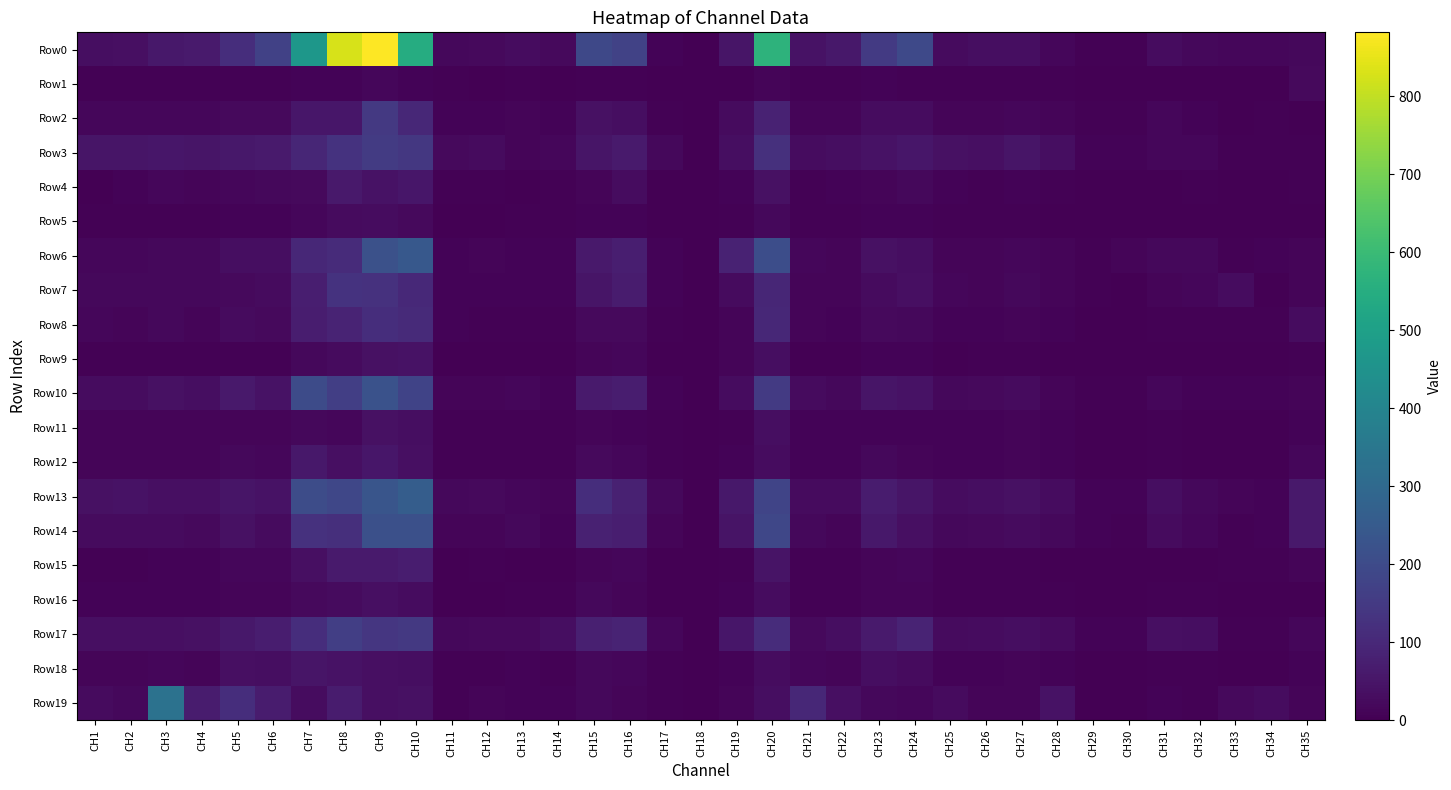

Reading left to right, transcribe all the data shown in this chart.

Row0: CH1=34.2	CH2=35.1	CH3=55.8	CH4=62.5	CH5=116.5	CH6=170.6	CH7=467.9	CH8=828.2	CH9=882.1	CH10=545.3	CH11=18.4	CH12=22.6	CH13=30.1	CH14=22.9	CH15=192.8	CH16=174.4	CH17=8.8	CH18=0.0	CH19=51.2	CH20=571.6	CH21=44.1	CH22=56.4	CH23=151.5	CH24=195.8	CH25=25.4	CH26=33.5	CH27=32.7	CH28=15.5	CH29=5.6	CH30=5.4	CH31=28.9	CH32=17.6	CH33=14.6	CH34=15.7	CH35=18.3
Row1: CH1=5.3	CH2=4.8	CH3=5.5	CH4=4.9	CH5=5.9	CH6=4.6	CH7=8.9	CH8=7.7	CH9=14.6	CH10=9.5	CH11=3.5	CH12=3.1	CH13=4.7	CH14=2.7	CH15=6.8	CH16=4.1	CH17=2.3	CH18=0.0	CH19=3.2	CH20=10.5	CH21=4.2	CH22=3.5	CH23=7.5	CH24=4.2	CH25=4.9	CH26=4.2	CH27=5.1	CH28=3.7	CH29=2.0	CH30=1.3	CH31=2.9	CH32=1.6	CH33=1.5	CH34=1.8	CH35=21.0
Row2: CH1=15.1	CH2=15.6	CH3=16.9	CH4=16.4	CH5=22.0	CH6=23.0	CH7=53.8	CH8=53.2	CH9=145.6	CH10=99.2	CH11=8.9	CH12=7.8	CH13=10.4	CH14=9.0	CH15=40.2	CH16=32.5	CH17=6.3	CH18=0.0	CH19=24.1	CH20=84.9	CH21=12.3	CH22=10.7	CH23=29.7	CH24=28.7	CH25=13.2	CH26=13.2	CH27=15.1	CH28=10.9	CH29=3.6	CH30=3.7	CH31=14.5	CH32=8.4	CH33=2.3	CH34=3.6	CH35=0.4
Row3: CH1=49.4	CH2=49.2	CH3=52.0	CH4=50.9	CH5=56.6	CH6=62.3	CH7=96.2	CH8=127.9	CH9=153.1	CH10=142.1	CH11=23.2	CH12=24.3	CH13=12.0	CH14=15.8	CH15=49.9	CH16=63.8	CH17=17.3	CH18=0.0	CH19=32.0	CH20=121.3	CH21=30.4	CH22=32.8	CH23=44.4	CH24=55.1	CH25=38.3	CH26=36.4	CH27=48.9	CH28=33.1	CH29=9.9	CH30=9.2	CH31=14.4	CH32=14.3	CH33=5.0	CH34=6.1	CH35=3.9
Row4: CH1=0.0	CH2=9.2	CH3=13.8	CH4=10.6	CH5=14.9	CH6=17.8	CH7=23.9	CH8=61.8	CH9=43.0	CH10=55.1	CH11=4.5	CH12=4.3	CH13=3.1	CH14=4.4	CH15=13.1	CH16=29.3	CH17=2.9	CH18=0.0	CH19=9.6	CH20=40.8	CH21=6.6	CH22=7.1	CH23=10.5	CH24=19.6	CH25=7.2	CH26=6.2	CH27=8.8	CH28=4.9	CH29=1.7	CH30=1.3	CH31=2.9	CH32=4.4	CH33=2.9	CH34=2.6	CH35=4.0
Row5: CH1=5.7	CH2=5.3	CH3=6.4	CH4=5.0	CH5=7.2	CH6=7.4	CH7=14.8	CH8=25.7	CH9=30.1	CH10=21.3	CH11=3.1	CH12=2.9	CH13=5.7	CH14=4.5	CH15=9.2	CH16=9.9	CH17=2.2	CH18=0.0	CH19=4.6	CH20=20.1	CH21=4.7	CH22=4.8	CH23=7.2	CH24=9.7	CH25=4.3	CH26=3.8	CH27=5.4	CH28=3.2	CH29=1.7	CH30=1.3	CH31=3.2	CH32=2.3	CH33=1.2	CH34=1.1	CH35=2.8
Row6: CH1=15.3	CH2=15.3	CH3=19.7	CH4=19.2	CH5=34.4	CH6=31.7	CH7=97.7	CH8=109.4	CH9=217.6	CH10=243.6	CH11=9.9	CH12=10.9	CH13=8.7	CH14=7.1	CH15=61.7	CH16=73.7	CH17=8.3	CH18=0.0	CH19=84.6	CH20=207.7	CH21=15.7	CH22=13.3	CH23=38.0	CH24=33.7	CH25=12.6	CH26=13.4	CH27=14.9	CH28=10.5	CH29=6.7	CH30=10.4	CH31=19.1	CH32=17.9	CH33=5.7	CH34=9.3	CH35=13.4
Row7: CH1=18.4	CH2=17.5	CH3=18.3	CH4=17.2	CH5=22.4	CH6=24.4	CH7=75.5	CH8=128.2	CH9=127.1	CH10=102.4	CH11=9.5	CH12=9.5	CH13=8.1	CH14=9.1	CH15=49.9	CH16=68.8	CH17=7.6	CH18=0.0	CH19=26.1	CH20=93.5	CH21=13.1	CH22=11.3	CH23=26.8	CH24=35.0	CH25=14.1	CH26=13.8	CH27=17.6	CH28=11.8	CH29=4.1	CH30=3.0	CH31=11.2	CH32=15.4	CH33=28.2	CH34=2.3	CH35=13.2
Row8: CH1=14.3	CH2=13.0	CH3=17.8	CH4=11.9	CH5=27.5	CH6=22.7	CH7=69.9	CH8=87.0	CH9=114.0	CH10=105.0	CH11=7.3	CH12=5.3	CH13=6.3	CH14=4.5	CH15=22.5	CH16=21.9	CH17=4.7	CH18=0.0	CH19=13.7	CH20=98.2	CH21=12.2	CH22=7.8	CH23=22.9	CH24=19.8	CH25=10.3	CH26=7.9	CH27=12.7	CH28=7.7	CH29=2.8	CH30=2.0	CH31=5.5	CH32=4.7	CH33=6.0	CH34=6.0	CH35=29.7
Row9: CH1=4.1	CH2=3.9	CH3=4.2	CH4=4.6	CH5=6.0	CH6=6.0	CH7=19.0	CH8=26.0	CH9=39.9	CH10=42.7	CH11=2.1	CH12=3.0	CH13=1.9	CH14=2.5	CH15=13.4	CH16=16.4	CH17=1.8	CH18=0.0	CH19=10.5	CH20=33.5	CH21=2.6	CH22=3.3	CH23=7.7	CH24=8.6	CH25=3.0	CH26=3.6	CH27=4.1	CH28=2.9	CH29=1.1	CH30=1.0	CH31=3.0	CH32=3.2	CH33=1.0	CH34=1.6	CH35=6.1
Row10: CH1=28.0	CH2=28.3	CH3=39.3	CH4=33.4	CH5=61.8	CH6=44.1	CH7=201.5	CH8=163.0	CH9=223.5	CH10=177.3	CH11=11.9	CH12=11.8	CH13=16.3	CH14=8.8	CH15=65.1	CH16=71.4	CH17=7.7	CH18=0.0	CH19=28.1	CH20=151.5	CH21=24.8	CH22=19.9	CH23=51.1	CH24=43.6	CH25=18.0	CH26=22.7	CH27=25.8	CH28=13.1	CH29=4.7	CH30=4.2	CH31=14.6	CH32=10.1	CH33=7.5	CH34=8.6	CH35=11.1
Row11: CH1=10.6	CH2=10.8	CH3=11.6	CH4=11.1	CH5=11.9	CH6=11.2	CH7=18.4	CH8=15.5	CH9=40.7	CH10=33.3	CH11=6.3	CH12=6.6	CH13=4.7	CH14=5.0	CH15=11.9	CH16=10.0	CH17=5.3	CH18=0.0	CH19=6.6	CH20=32.0	CH21=9.1	CH22=8.2	CH23=10.3	CH24=9.6	CH25=8.5	CH26=8.3	CH27=10.9	CH28=7.6	CH29=3.2	CH30=3.3	CH31=3.5	CH32=3.0	CH33=2.7	CH34=1.3	CH35=9.5
Row12: CH1=12.6	CH2=13.4	CH3=12.0	CH4=11.8	CH5=18.8	CH6=14.1	CH7=55.4	CH8=37.8	CH9=52.9	CH10=37.7	CH11=5.5	CH12=6.3	CH13=4.9	CH14=3.9	CH15=23.8	CH16=14.8	CH17=4.4	CH18=0.0	CH19=10.0	CH20=30.8	CH21=7.8	CH22=7.6	CH23=19.5	CH24=13.4	CH25=8.8	CH26=8.8	CH27=12.2	CH28=6.9	CH29=2.2	CH30=2.3	CH31=5.9	CH32=3.1	CH33=2.8	CH34=2.9	CH35=16.3
Row13: CH1=41.2	CH2=42.3	CH3=35.5	CH4=36.1	CH5=50.7	CH6=43.5	CH7=205.4	CH8=189.0	CH9=234.1	CH10=261.7	CH11=19.9	CH12=22.7	CH13=15.7	CH14=12.3	CH15=115.4	CH16=81.4	CH17=19.7	CH18=0.0	CH19=56.3	CH20=180.8	CH21=24.6	CH22=24.3	CH23=68.7	CH24=49.6	CH25=30.4	CH26=34.3	CH27=40.2	CH28=28.1	CH29=9.5	CH30=10.0	CH31=32.1	CH32=19.2	CH33=10.8	CH34=8.9	CH35=59.2
Row14: CH1=25.4	CH2=26.5	CH3=26.9	CH4=22.6	CH5=41.1	CH6=25.9	CH7=127.0	CH8=118.2	CH9=213.7	CH10=215.9	CH11=13.6	CH12=13.2	CH13=19.2	CH14=9.5	CH15=81.4	CH16=72.6	CH17=12.7	CH18=0.0	CH19=45.8	CH20=187.2	CH21=20.5	CH22=13.7	CH23=56.4	CH24=36.7	CH25=20.3	CH26=22.0	CH27=26.4	CH28=19.5	CH29=7.4	CH30=6.1	CH31=26.9	CH32=15.7	CH33=5.6	CH34=7.3	CH35=59.7
Row15: CH1=6.2	CH2=6.3	CH3=8.6	CH4=7.7	CH5=14.1	CH6=14.7	CH7=36.4	CH8=64.1	CH9=64.6	CH10=70.5	CH11=2.7	CH12=3.7	CH13=3.0	CH14=3.3	CH15=12.9	CH16=15.6	CH17=1.6	CH18=0.0	CH19=4.7	CH20=47.1	CH21=4.2	CH22=6.2	CH23=11.6	CH24=16.0	CH25=3.7	CH26=5.2	CH27=6.1	CH28=3.2	CH29=0.9	CH30=0.9	CH31=2.6	CH32=2.3	CH33=4.7	CH34=5.1	CH35=11.2
Row16: CH1=7.3	CH2=7.0	CH3=6.9	CH4=7.2	CH5=10.7	CH6=10.8	CH7=23.1	CH8=24.5	CH9=36.4	CH10=28.4	CH11=2.5	CH12=3.2	CH13=4.3	CH14=4.2	CH15=18.4	CH16=12.7	CH17=2.3	CH18=0.0	CH19=8.6	CH20=30.0	CH21=5.1	CH22=5.1	CH23=13.4	CH24=11.1	CH25=4.6	CH26=5.1	CH27=6.6	CH28=3.5	CH29=1.2	CH30=1.2	CH31=5.9	CH32=3.8	CH33=1.9	CH34=2.0	CH35=1.4
Row17: CH1=35.3	CH2=36.5	CH3=37.2	CH4=38.5	CH5=55.8	CH6=71.4	CH7=115.5	CH8=165.2	CH9=141.2	CH10=147.3	CH11=17.6	CH12=22.9	CH13=20.8	CH14=34.4	CH15=76.8	CH16=87.7	CH17=16.8	CH18=0.0	CH19=51.9	CH20=113.5	CH21=23.9	CH22=33.1	CH23=65.0	CH24=86.6	CH25=25.4	CH26=28.1	CH27=32.9	CH28=24.7	CH29=8.7	CH30=8.6	CH31=34.8	CH32=33.6	CH33=6.8	CH34=5.8	CH35=15.5
Row18: CH1=11.5	CH2=11.5	CH3=15.1	CH4=12.7	CH5=36.2	CH6=31.2	CH7=49.3	CH8=43.8	CH9=35.1	CH10=31.8	CH11=6.4	CH12=5.8	CH13=8.5	CH14=5.8	CH15=19.8	CH16=16.5	CH17=4.5	CH18=0.0	CH19=9.3	CH20=30.1	CH21=13.9	CH22=10.4	CH23=31.9	CH24=24.4	CH25=8.7	CH26=8.6	CH27=11.3	CH28=7.4	CH29=2.4	CH30=2.5	CH31=6.5	CH32=4.4	CH33=3.0	CH34=2.8	CH35=7.0
Row19: CH1=26.3	CH2=18.7	CH3=332.4	CH4=66.8	CH5=116.8	CH6=68.5	CH7=29.9	CH8=67.0	CH9=35.4	CH10=38.0	CH11=6.6	CH12=13.5	CH13=7.6	CH14=7.9	CH15=19.3	CH16=13.5	CH17=5.8	CH18=0.0	CH19=13.0	CH20=31.3	CH21=96.9	CH22=36.7	CH23=17.4	CH24=15.4	CH25=26.9	CH26=13.1	CH27=11.5	CH28=43.9	CH29=3.1	CH30=3.0	CH31=9.2	CH32=5.5	CH33=21.9	CH34=28.7	CH35=12.8